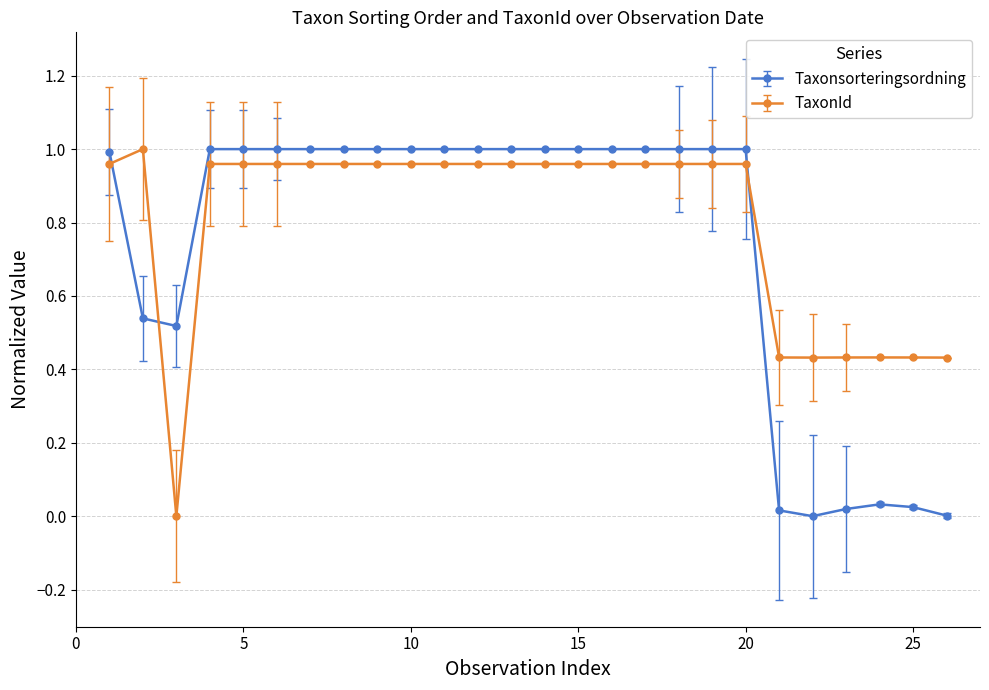

Which series has the largest total across all categories?

TaxonId